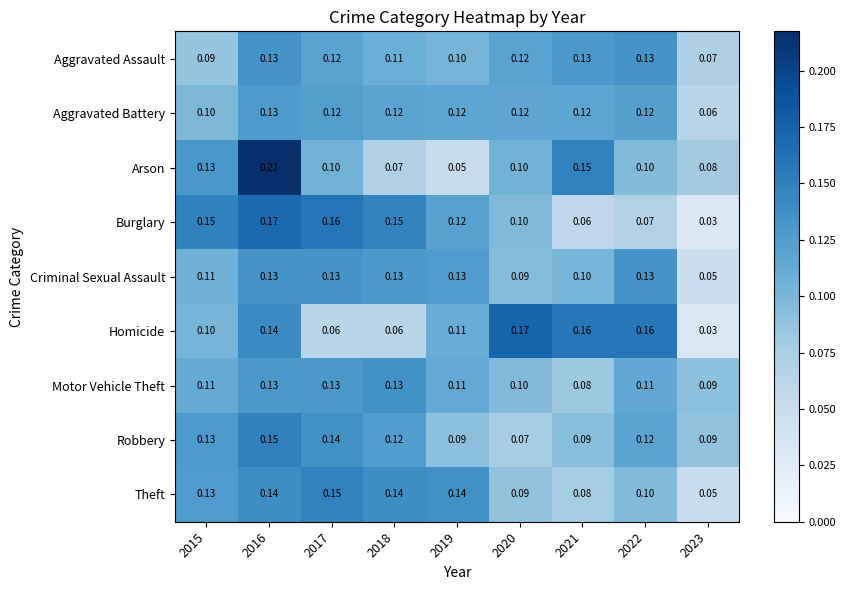

Which series has the largest total across all categories?

Theft